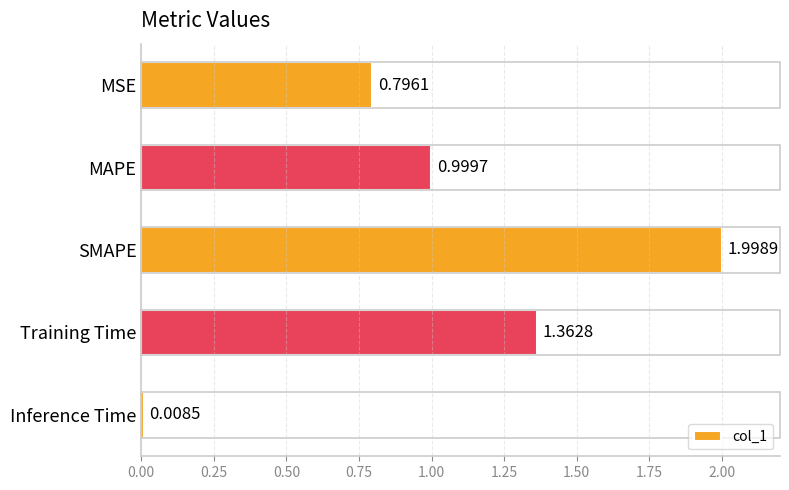

List the labels in order of value, smallest first.

Inference Time, MSE, MAPE, Training Time, SMAPE